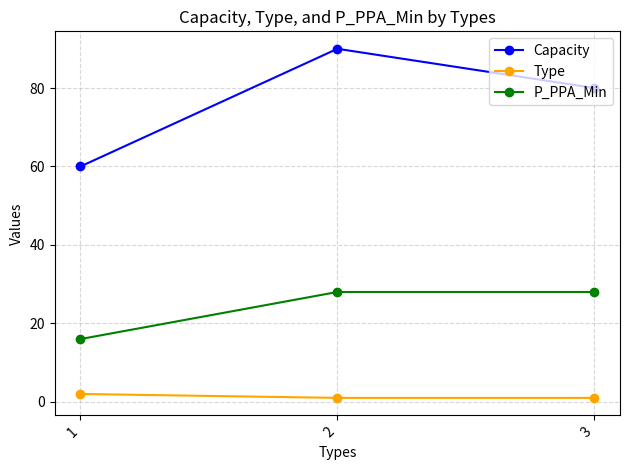

What are all the series names shown in the legend?

Capacity, Type, P_PPA_Min